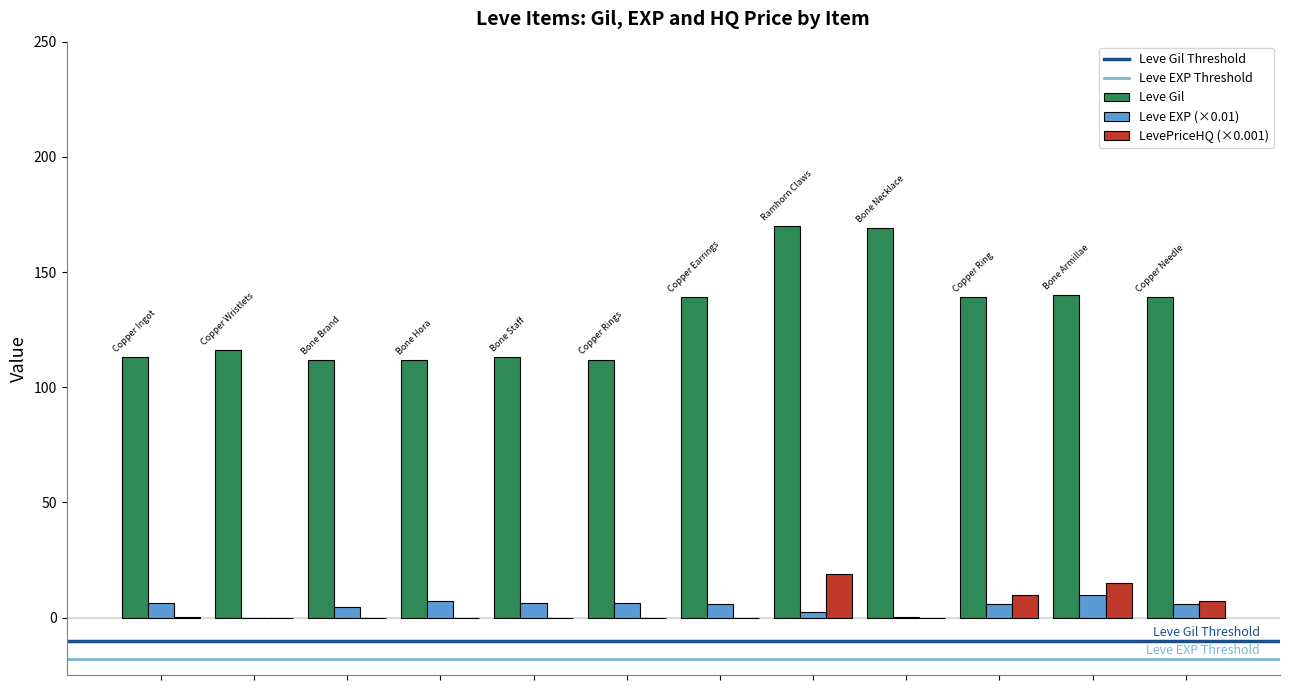

How many groups of bars are there?

12